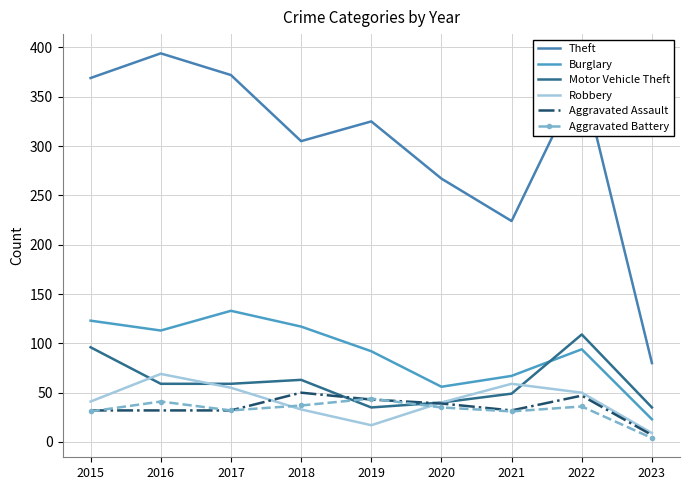

At which category is the sum across all series the highest?

2016